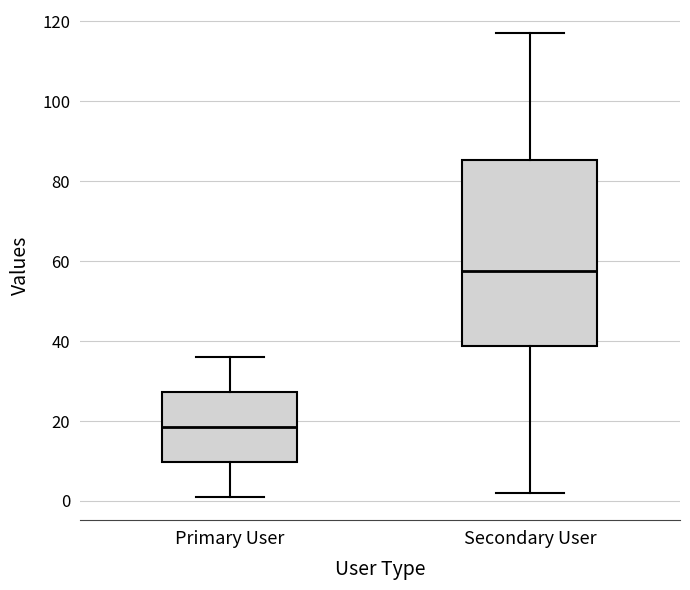

Reading left to right, read every box against the y-axis: the position of its median line, the range the box covers, and the ends of its whiskers. The values are not printed on the chart, so give them approximately, as read against the axis.

Primary User: median 18, box 10 to 28, whiskers 2 to 36
Secondary User: median 58, box 38 to 86, whiskers 2 to 118